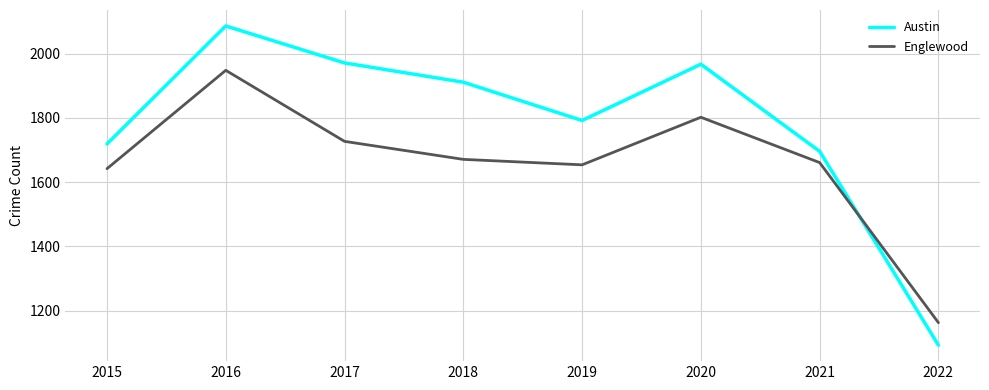

Does the chart display data point markers on the line(s)?

No